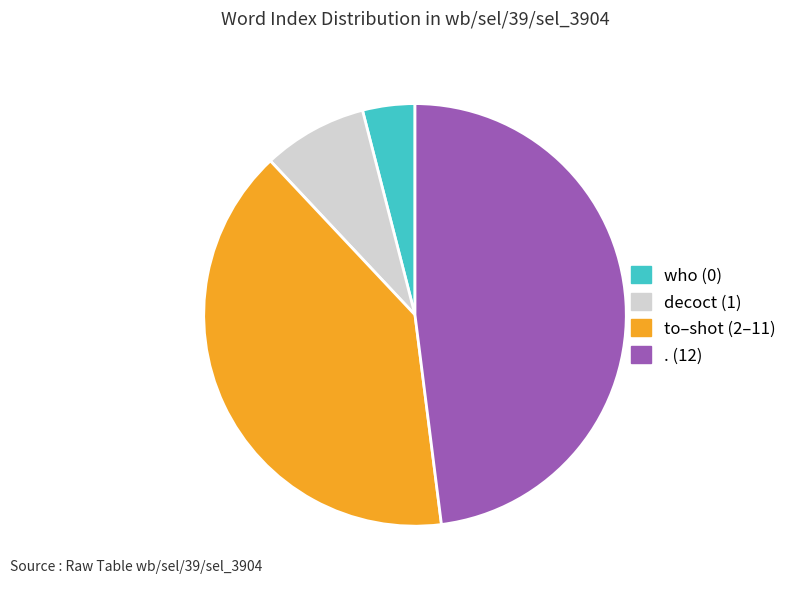

What is the ratio of the value at to–shot (2–11) to the value at . (12)?

0.8